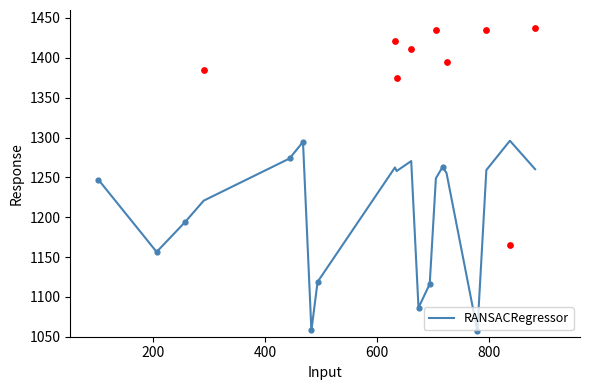

What is the maximum value for RANSACRegressor?

1295.9